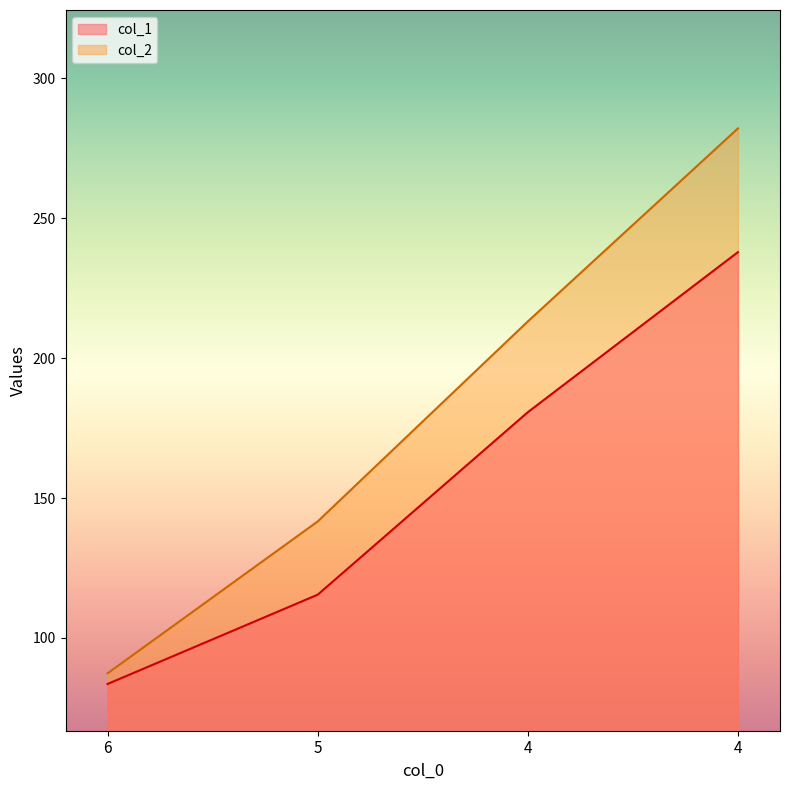

Which has a higher value, 6 or 5?

5